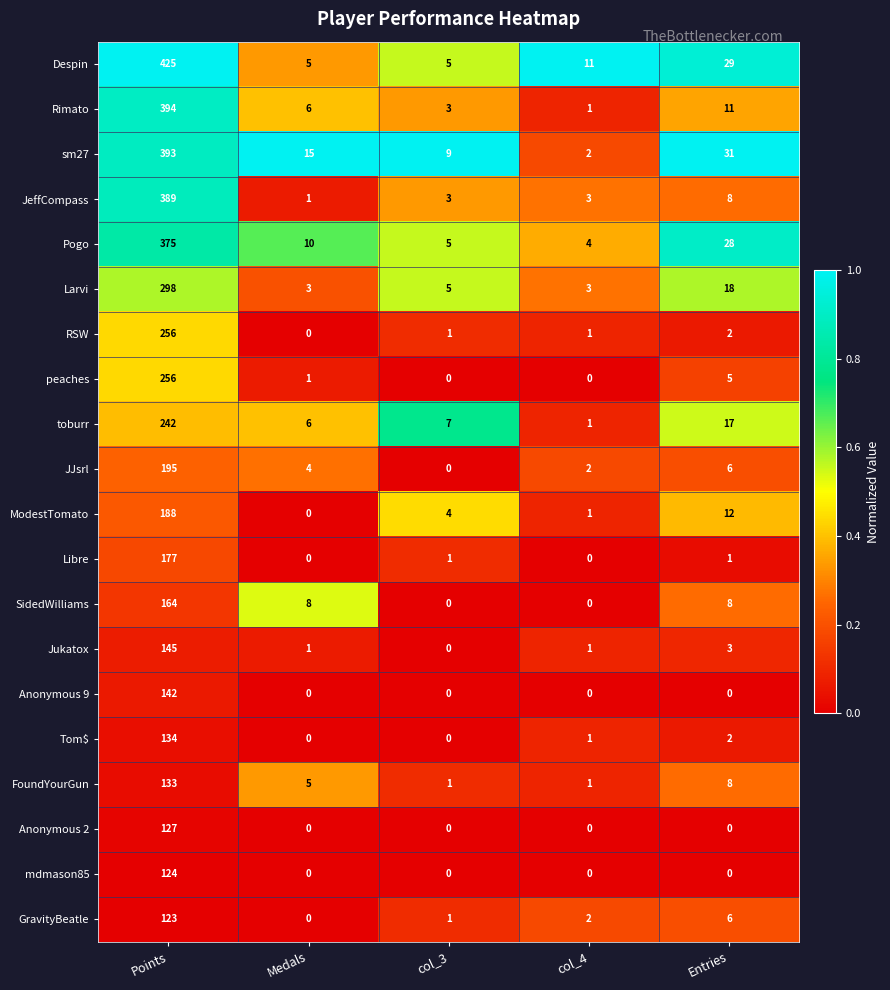

How many distinct data groups are displayed?

20